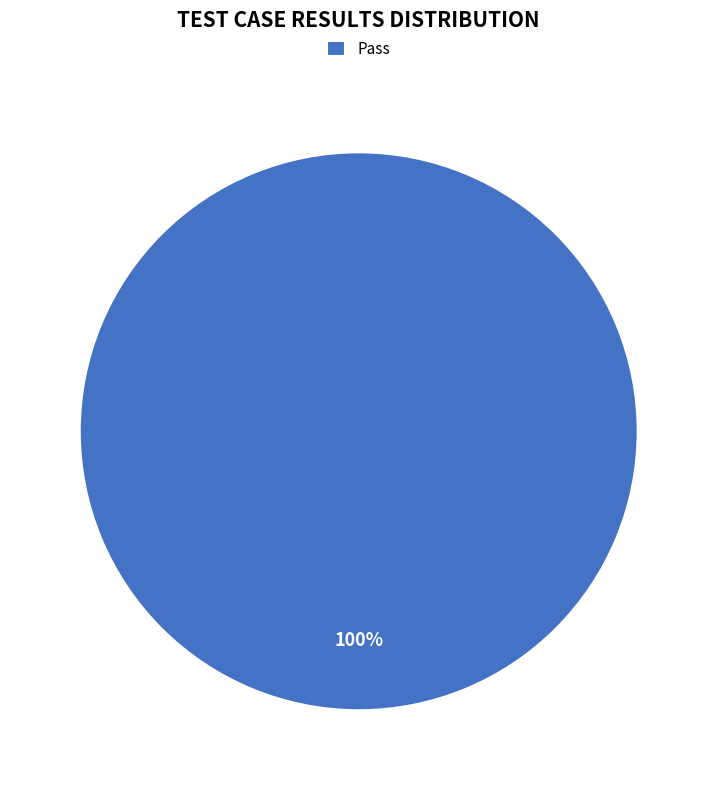

To the nearest percent, what percentage of the pie is Pass?

100%